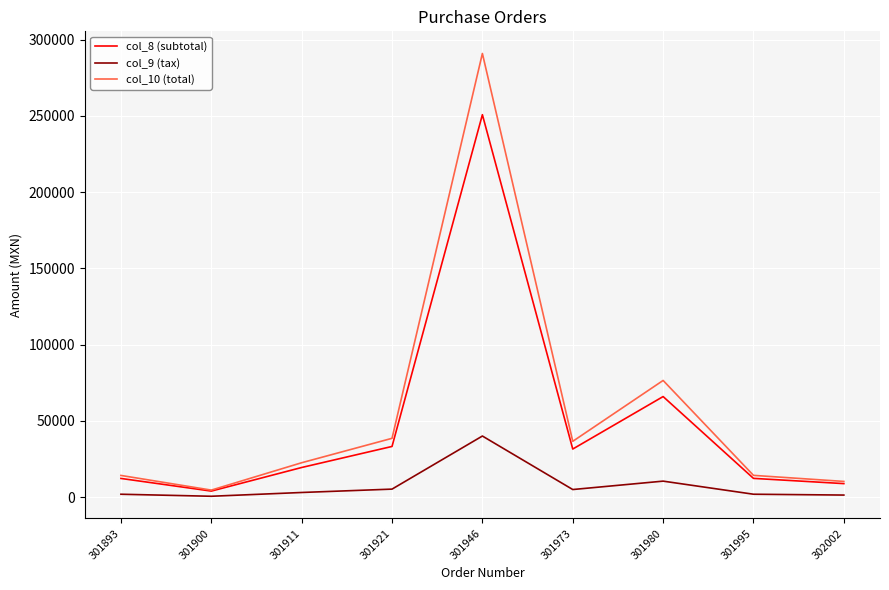

Is it true that col_10 (total) equals 22620.0 at 301911?

True